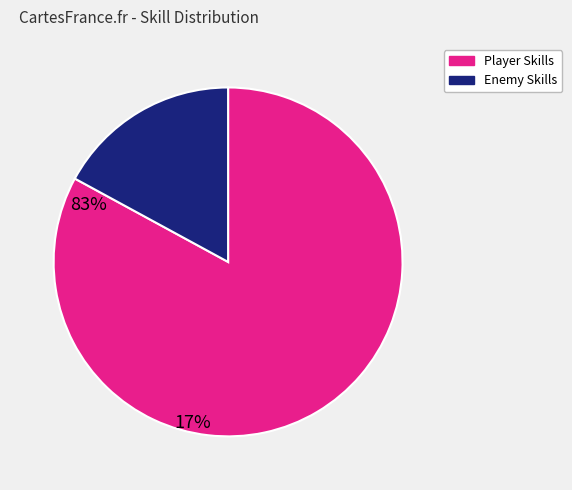

Is there any slice that represents more than half of the pie?

Yes